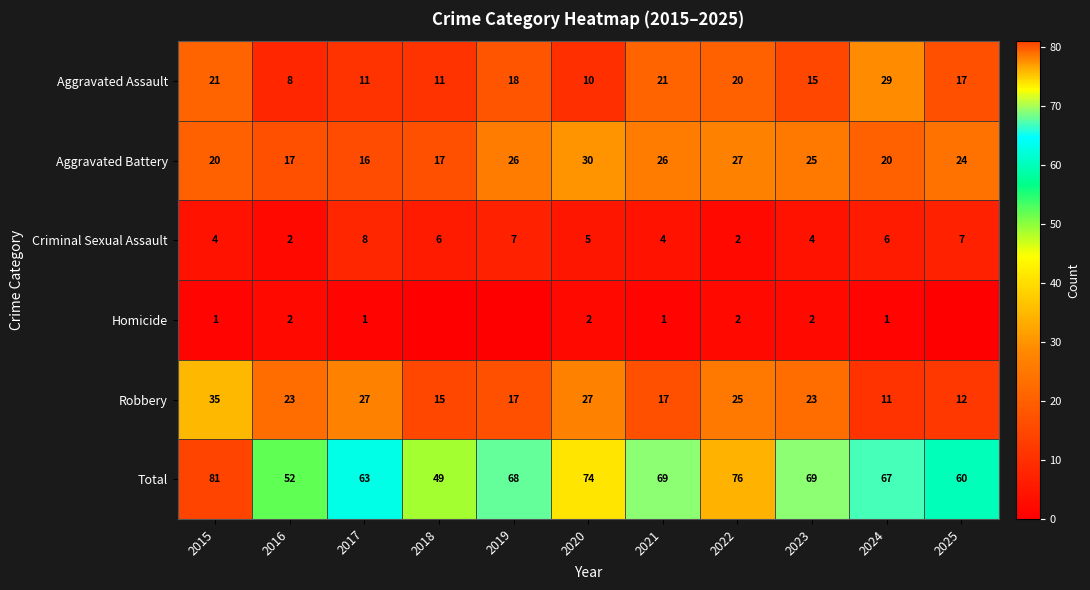

At which label does Aggravated Battery reach its peak?

2020